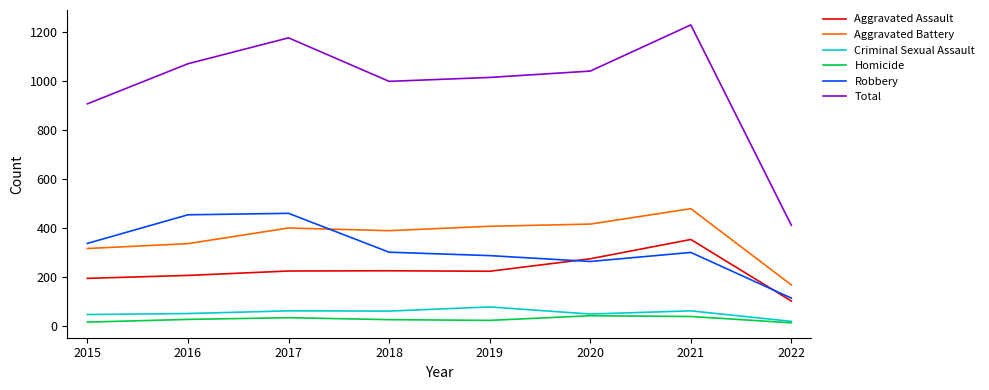

In Robbery, how many points are higher than both neighbors (excluding endpoints)?

2